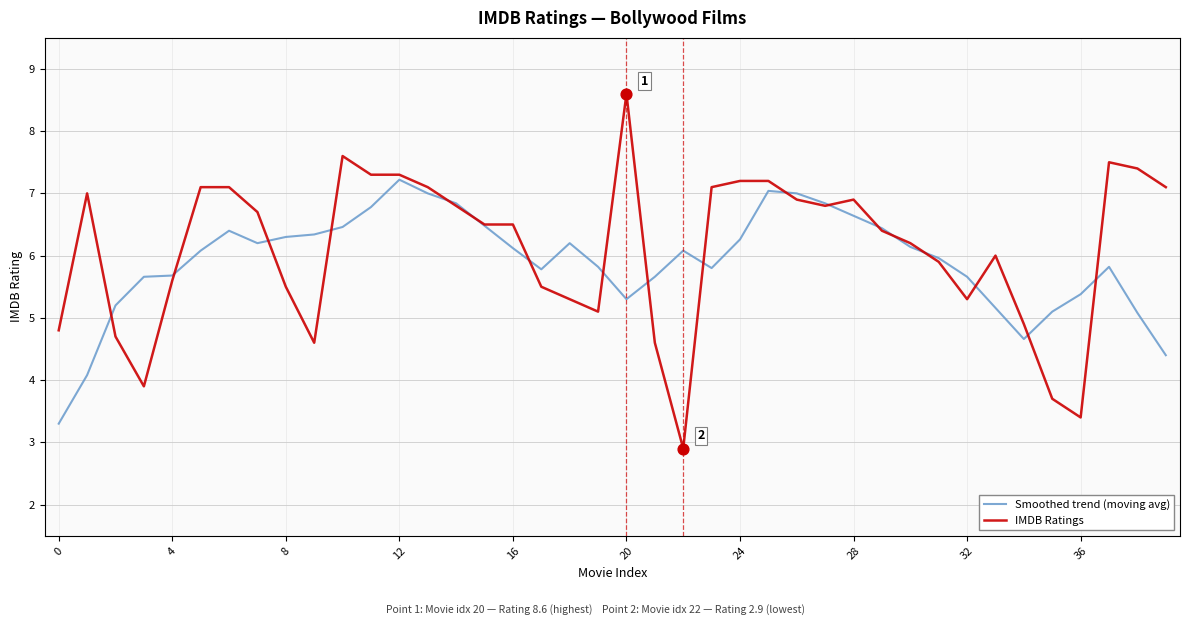

Which series has the widest spread of values?

IMDB Ratings